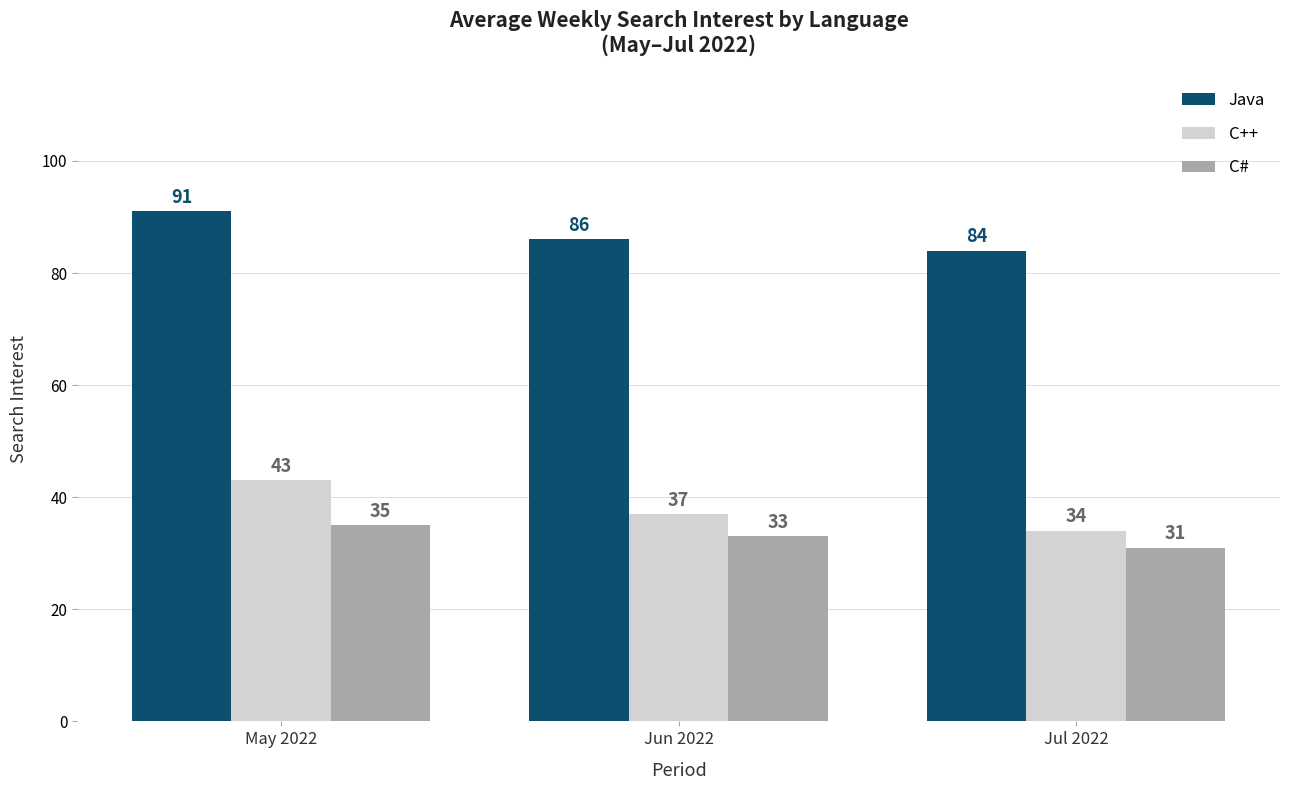

Which series has the widest spread of values?

C++